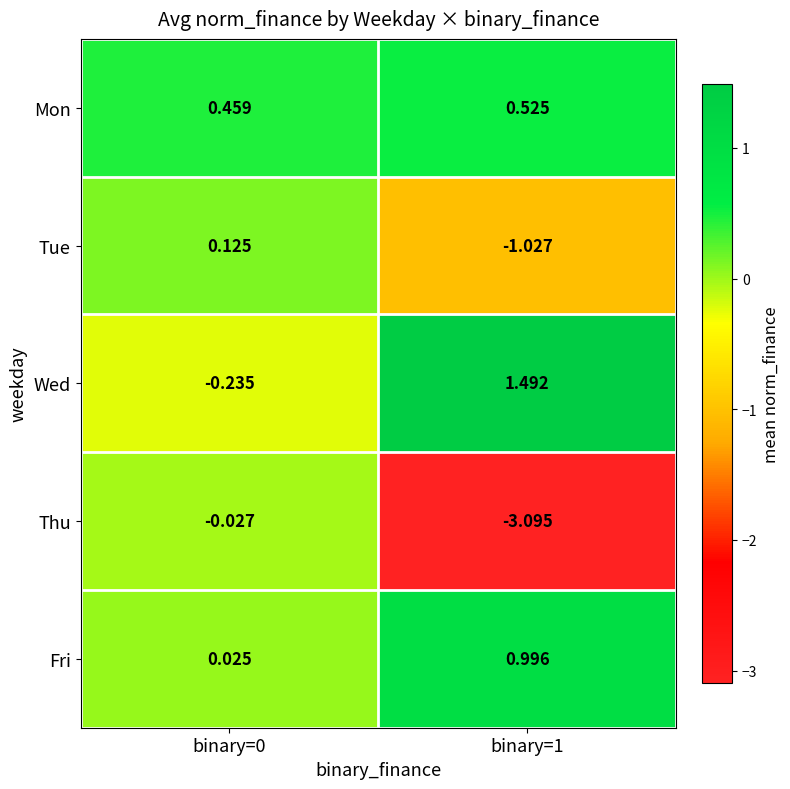

At how many categories does at least one series exceed 0?

2